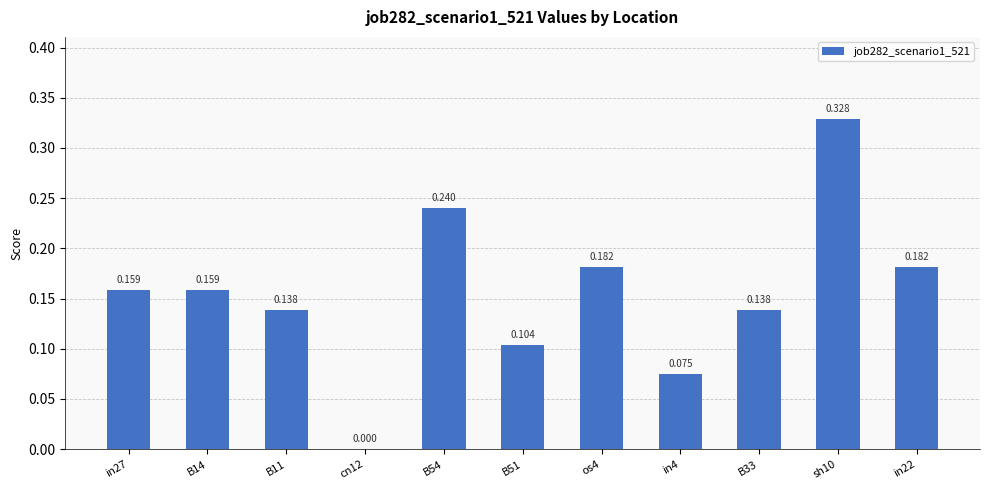

Are the bars horizontal?

No